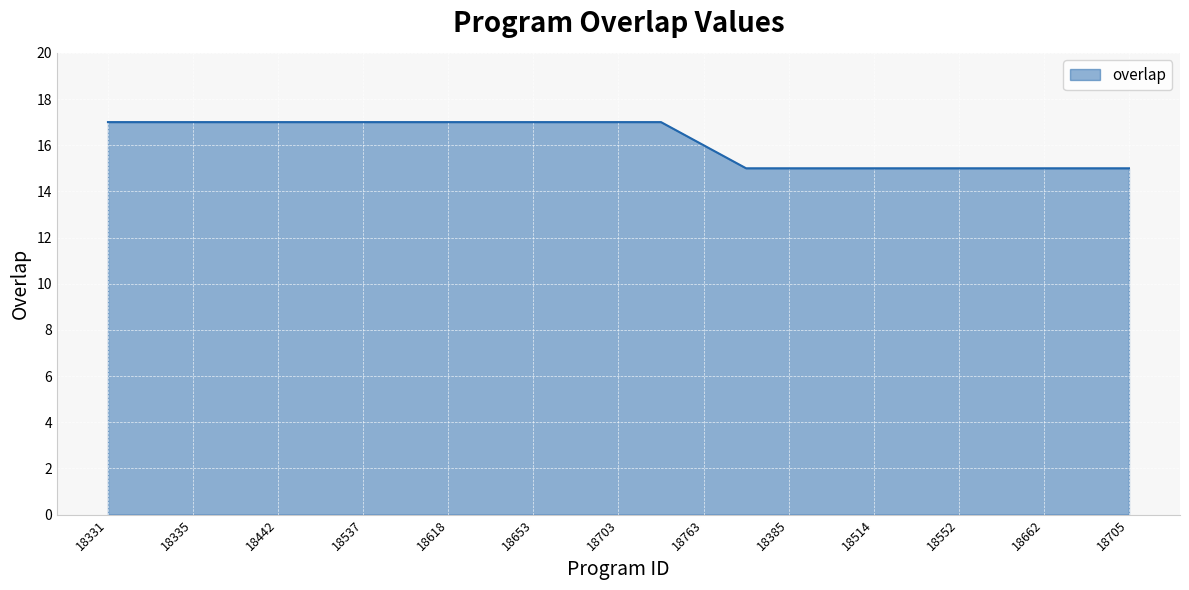

What is the minimum value shown in the chart?

15